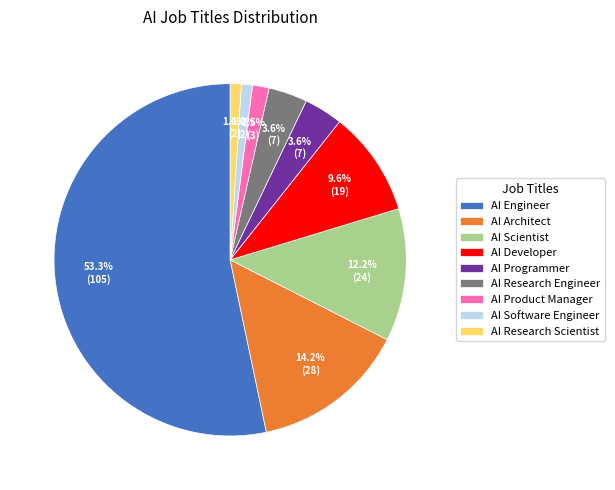

What percentage do AI Product Manager and AI Research Engineer together represent?

5.1%